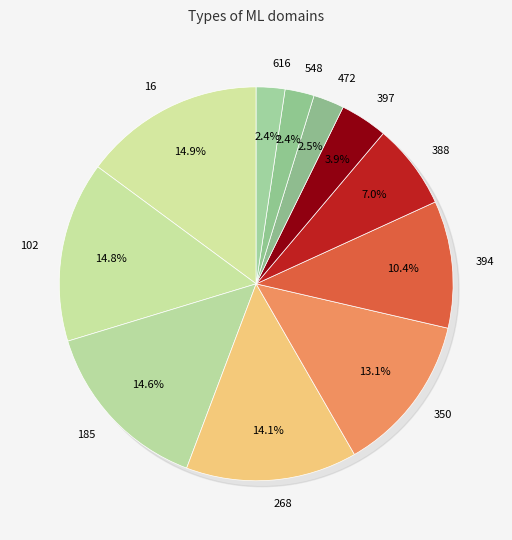

How many slices are in this pie chart?

11